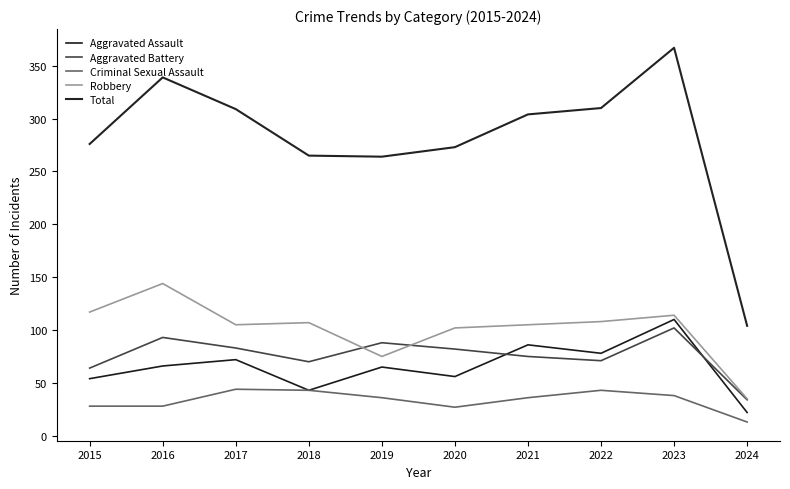

Which category has the highest value across all series?

2023